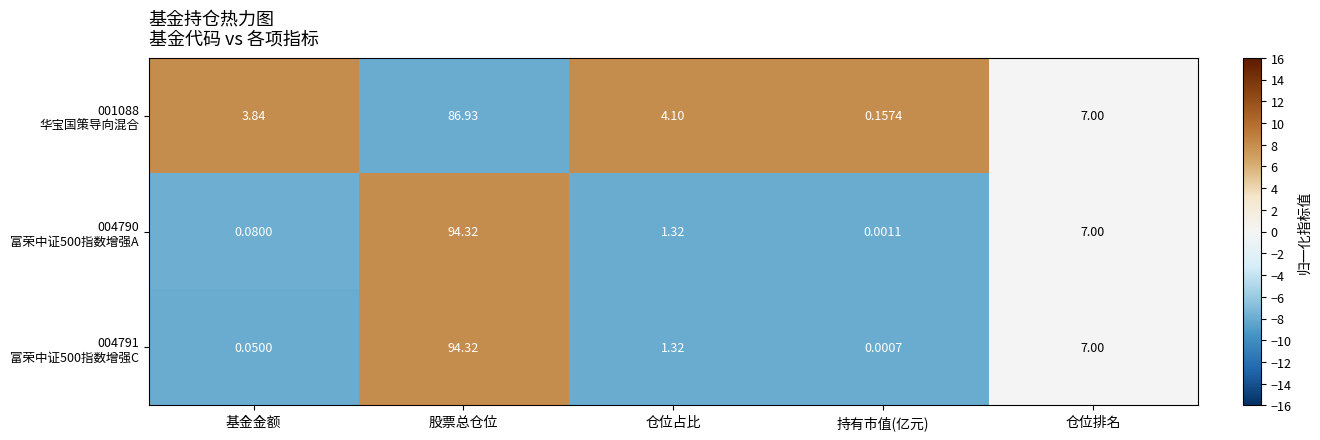

At which category is the sum across all series the highest?

股票总仓位